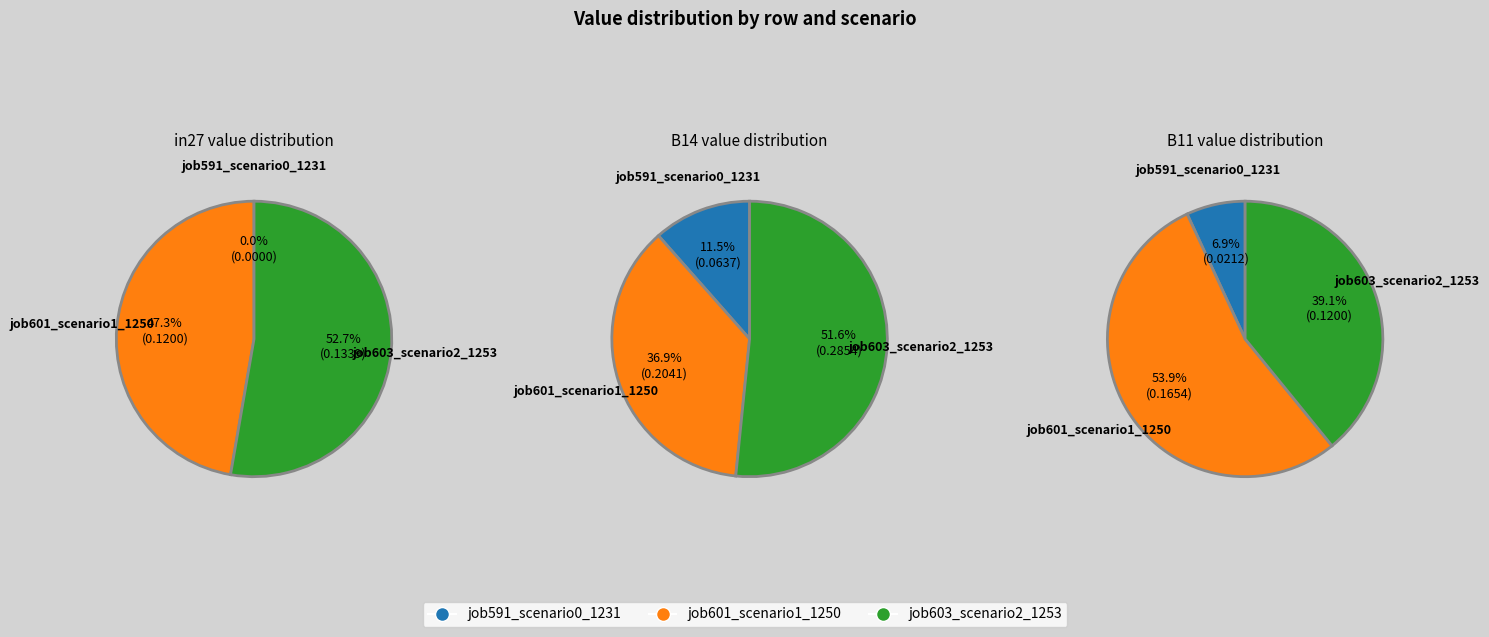

Rank the series by their average value, from lowest to highest.

in27, B11, B14